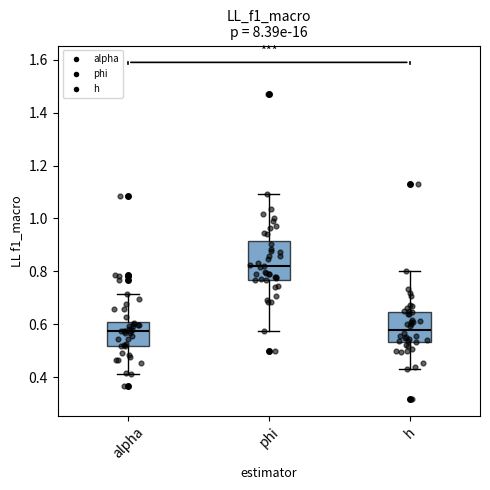

Reading left to right, read every box against the y-axis: the position of its median line, the range the box covers, and the ends of its whiskers. The values are not printed on the chart, so give them approximately, as read against the axis.

alpha: median 0.58, box 0.52 to 0.60, whiskers 0.42 to 0.72
phi: median 0.82, box 0.76 to 0.92, whiskers 0.58 to 1.10
h: median 0.58, box 0.54 to 0.64, whiskers 0.44 to 0.80